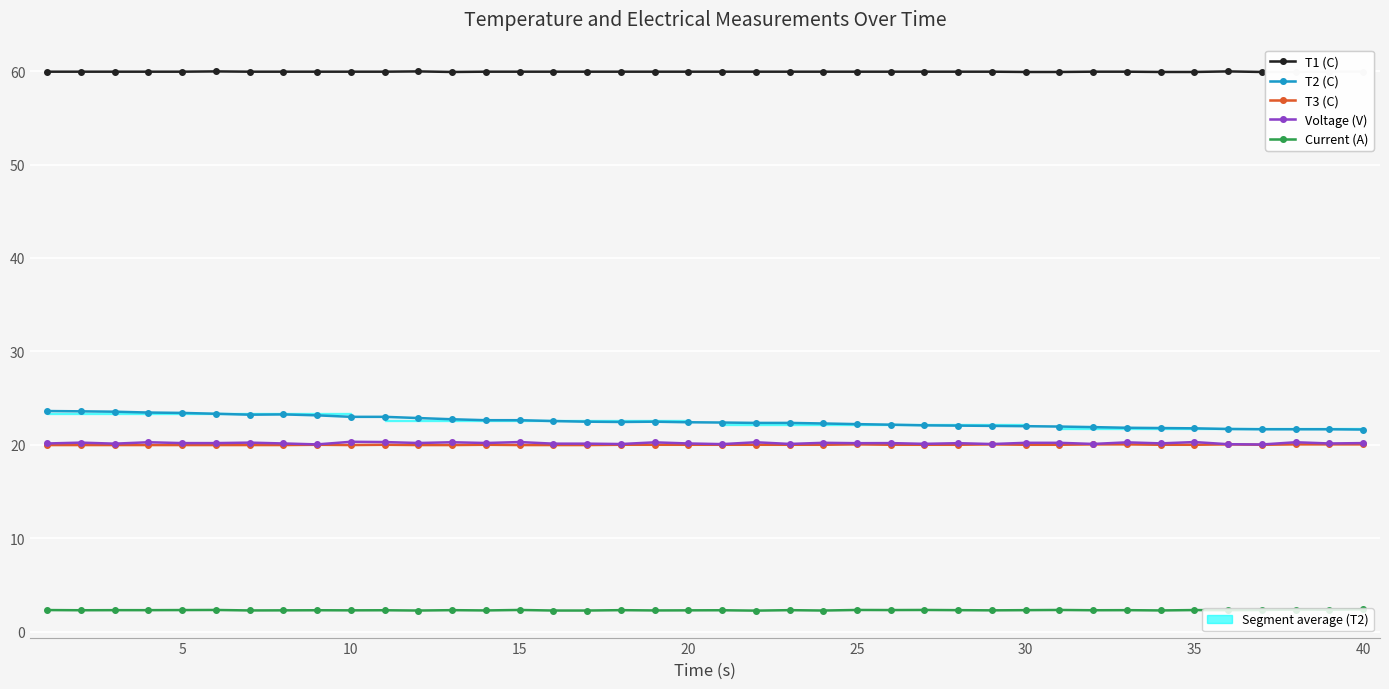

How many lines are shown in the chart?

5